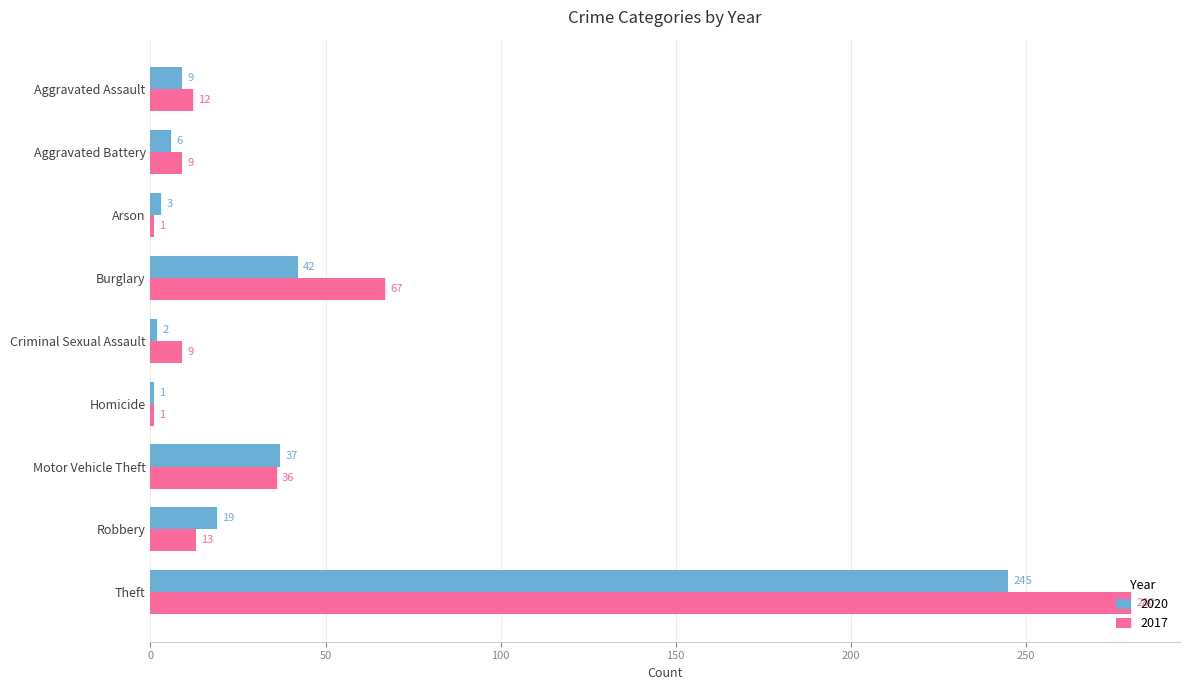

Which series changed the most between Motor Vehicle Theft and Robbery?

2017